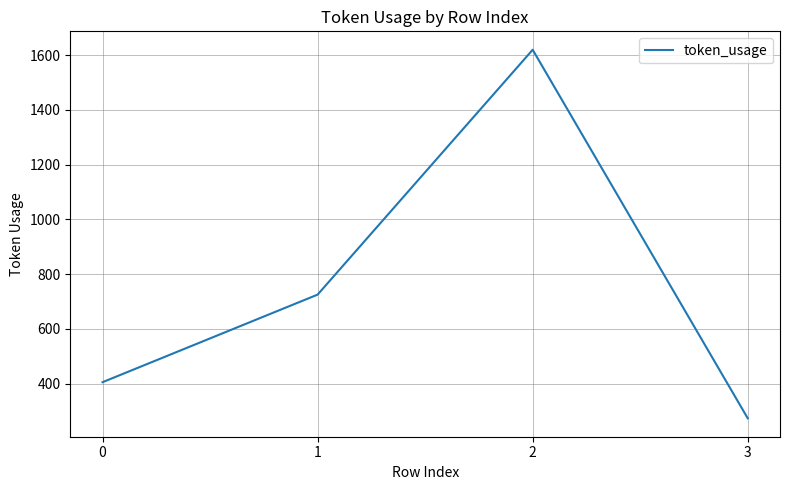

What is the difference between the maximum and minimum values?

1347